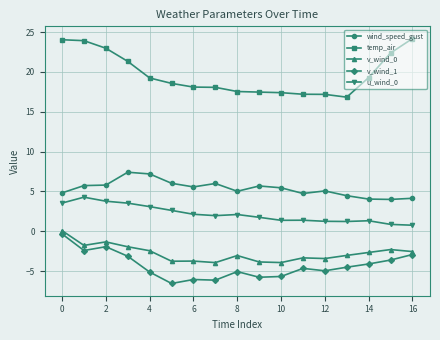

What is the value of the v_wind_0 point at the 6th from the left?

-3.8